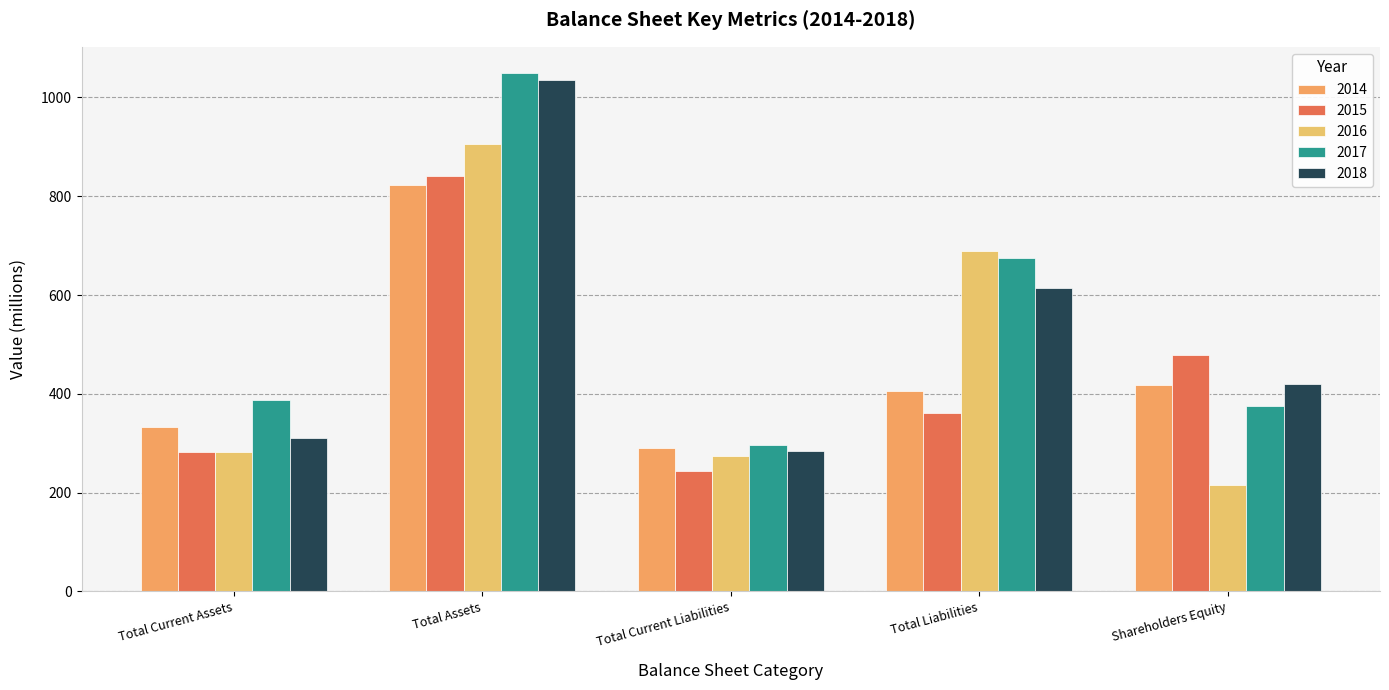

Reading left to right, list all the values displayed in this chart.

2014: 332	823	290	406	417
2015: 282	841	243	362	479
2016: 283	905	274	690	215
2017: 388	1050	297	674	376
2018: 311	1035	285	614	420